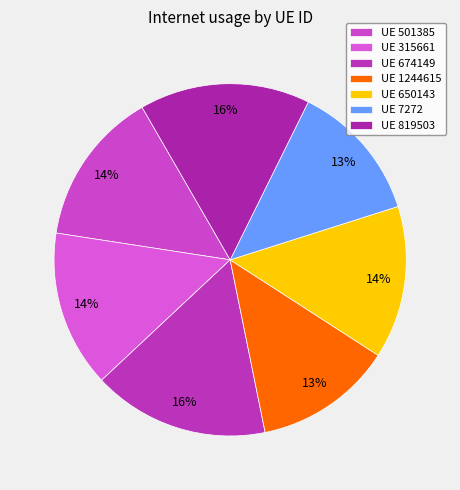

Count the number of slices in the pie.

7